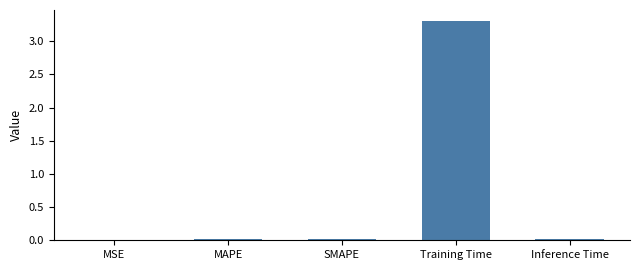

Is it true that the value at Training Time is 5.9?

False